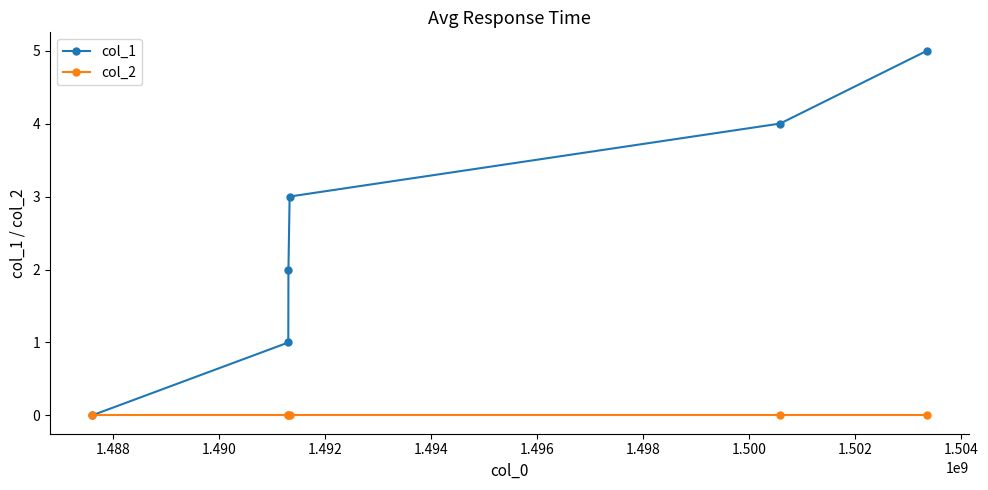

Count the number of categories in the chart.

6